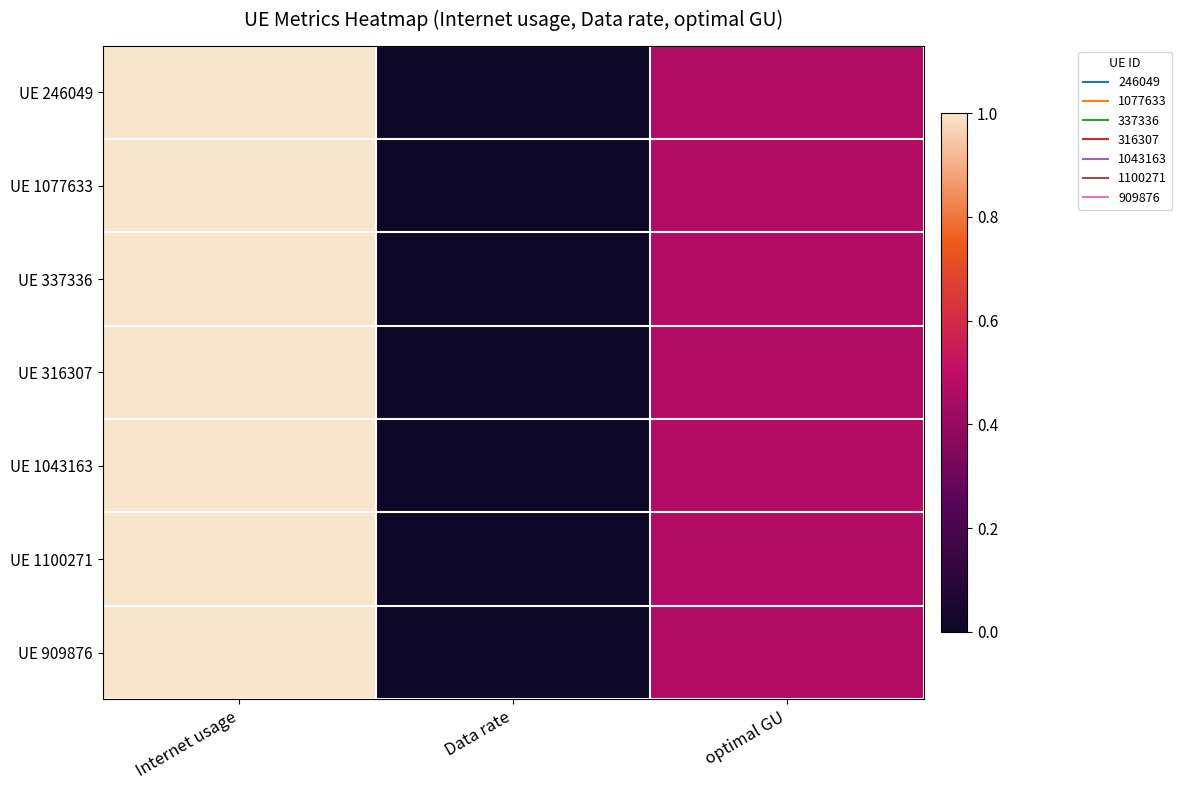

Reading right to left, what are all the values shown in this chart?

UE 246049: optimal GU=0.5	Data rate=0.0	Internet usage=1.0
UE 1077633: optimal GU=0.5	Data rate=0.0	Internet usage=1.0
UE 337336: optimal GU=0.5	Data rate=0.0	Internet usage=1.0
UE 316307: optimal GU=0.5	Data rate=0.0	Internet usage=1.0
UE 1043163: optimal GU=0.5	Data rate=0.0	Internet usage=1.0
UE 1100271: optimal GU=0.5	Data rate=0.0	Internet usage=1.0
UE 909876: optimal GU=0.5	Data rate=0.0	Internet usage=1.0